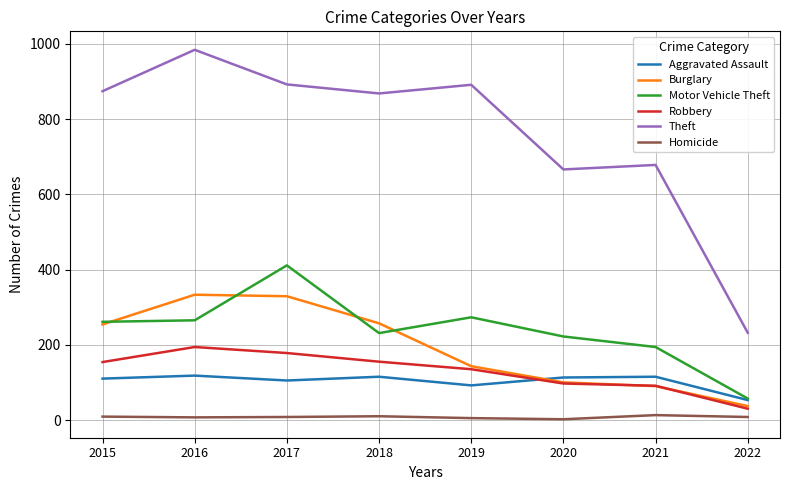

The value of Homicide at 2021 is 13. True or false?

True